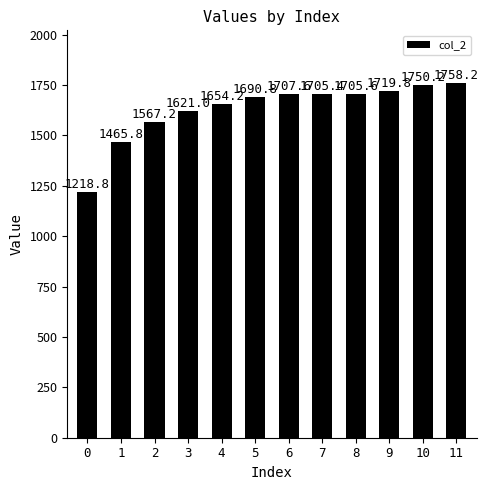

What is the change in value from 6 to 9?

+12.2